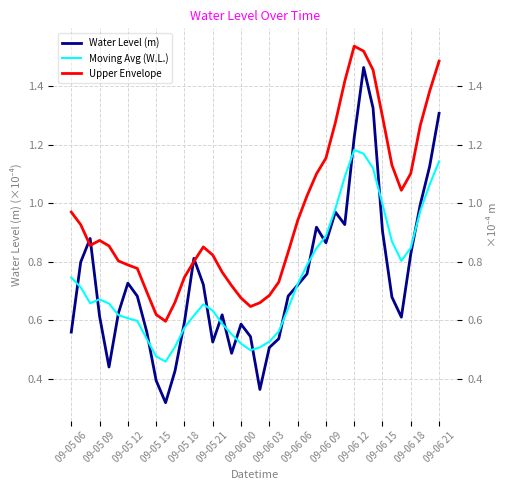

At 22, list the series in order from largest to smallest.

Upper Envelope, Moving Avg (W.L.), Water Level (m)